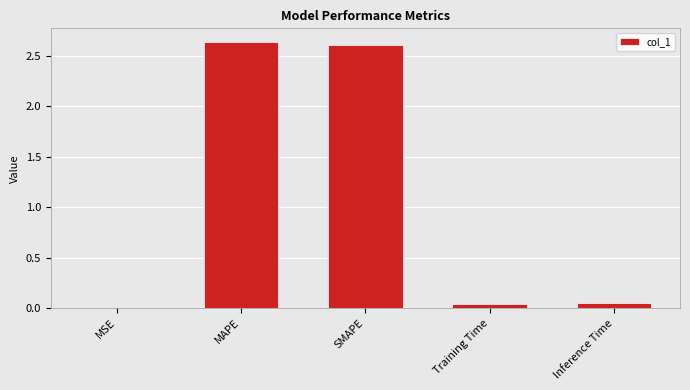

Between MSE and SMAPE, which is larger?

SMAPE